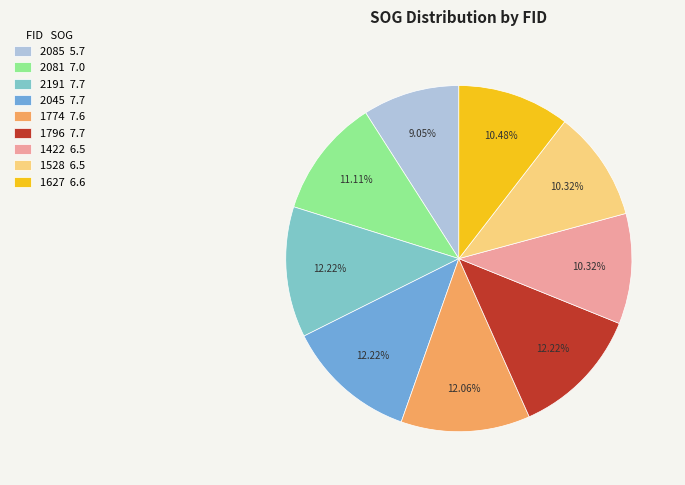

Which has a higher value, 1774 7.6 or 2081 7.0?

1774 7.6